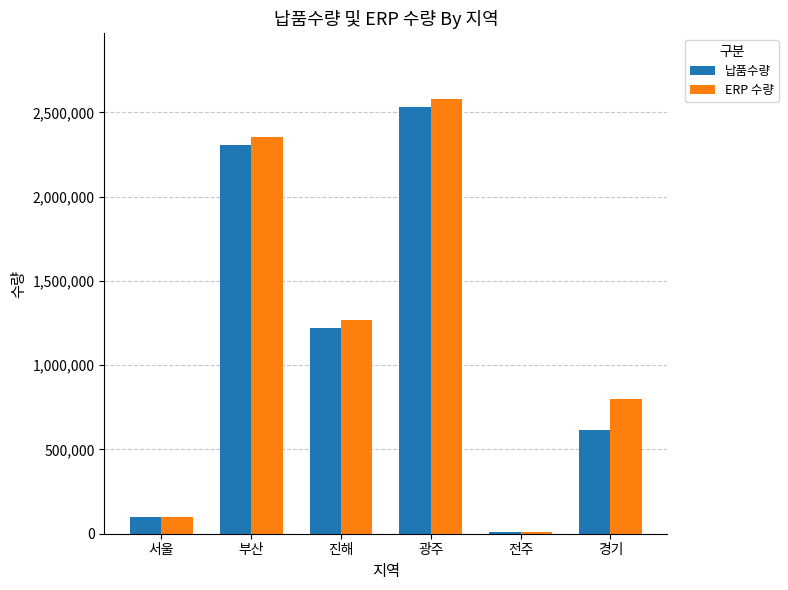

What is the difference between the ERP 수량 values at 진해 and 경기?

470000